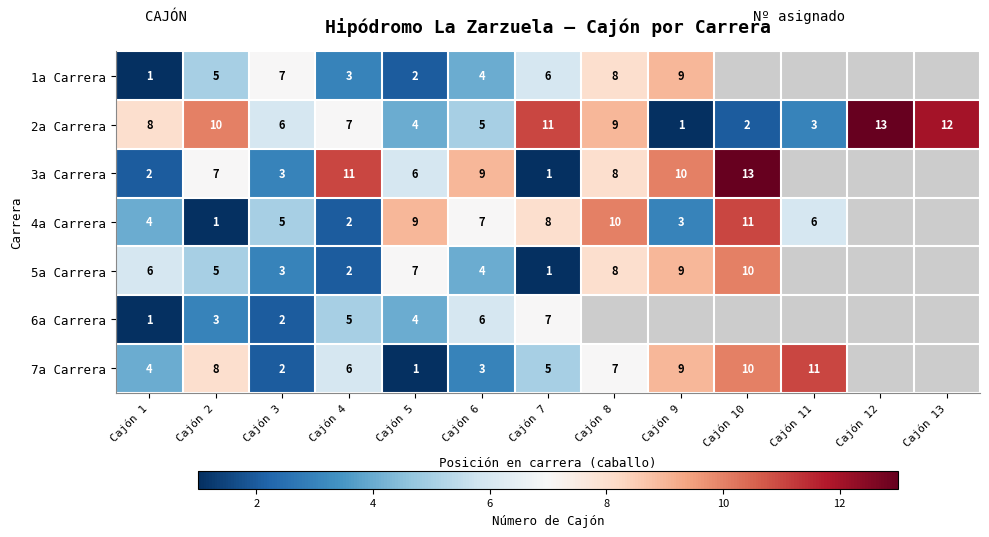

What is the maximum value shown in the chart?

13.0